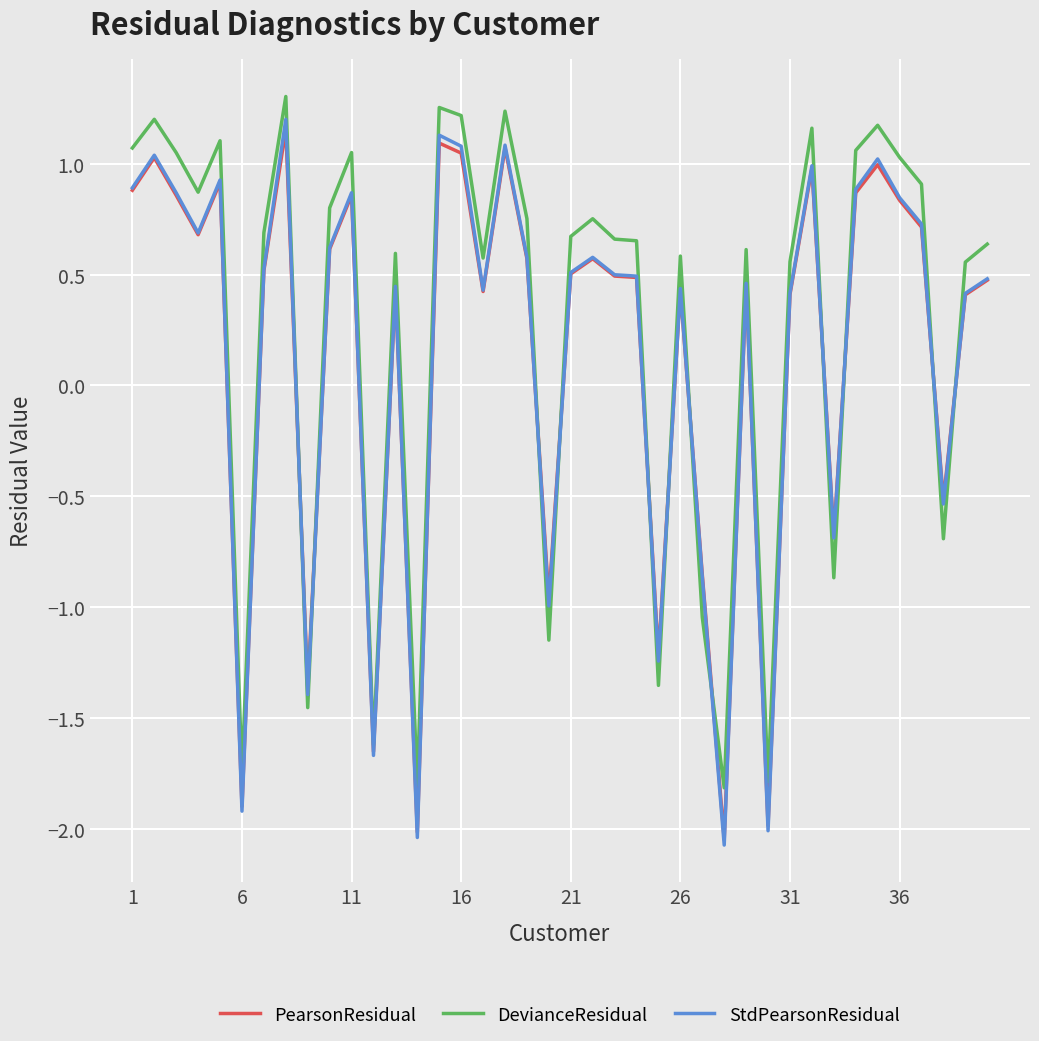

Which series has the largest range (max minus min)?

StdPearsonResidual